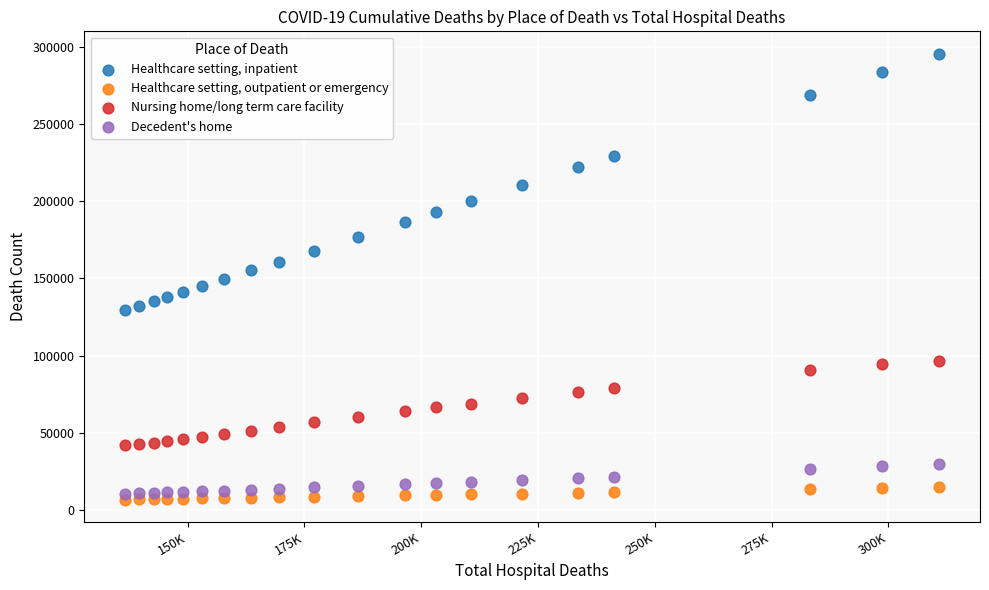

Which series reaches the maximum Y coordinate?

Healthcare setting, inpatient